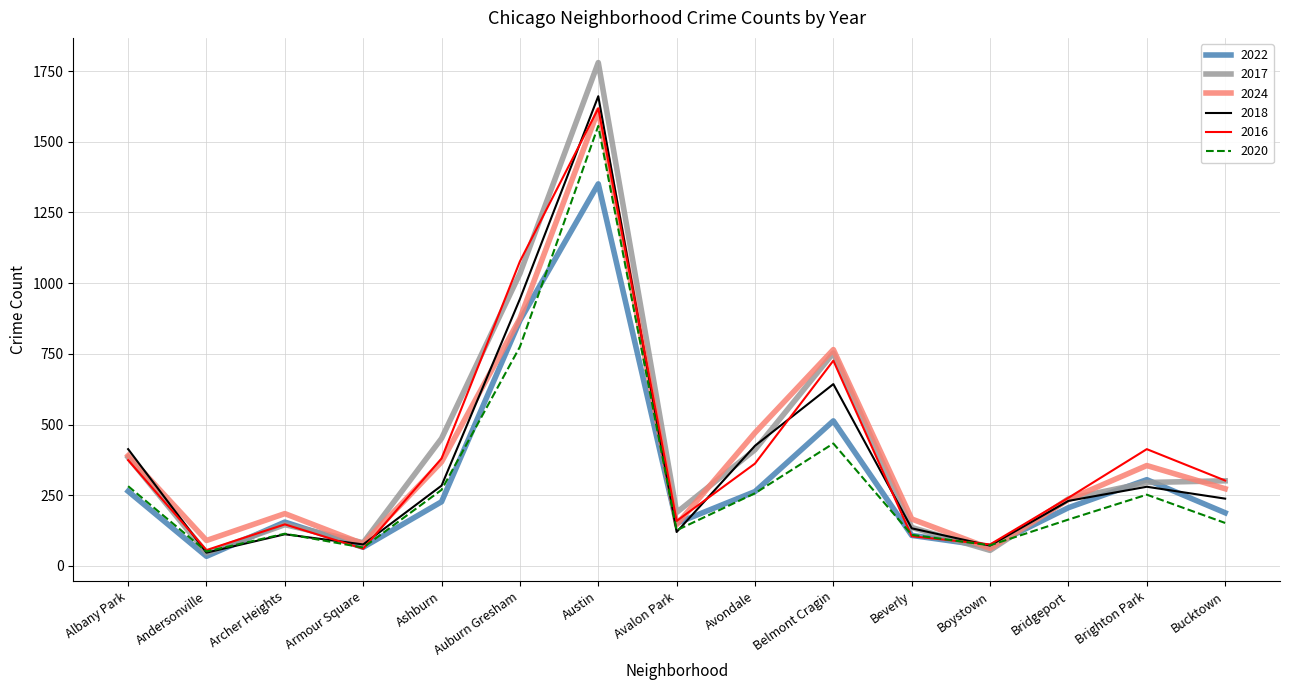

The 2020 series shows 282 at Albany Park. True or false?

True